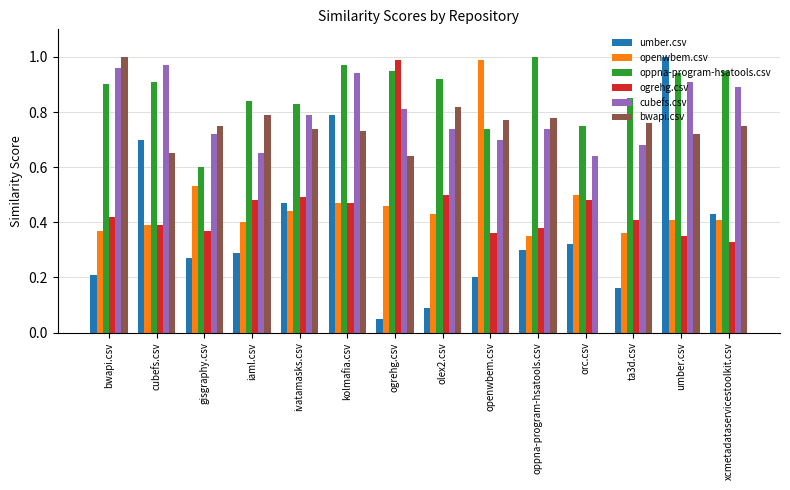

Where is bwapi.csv nearest to the value 0?

orc.csv